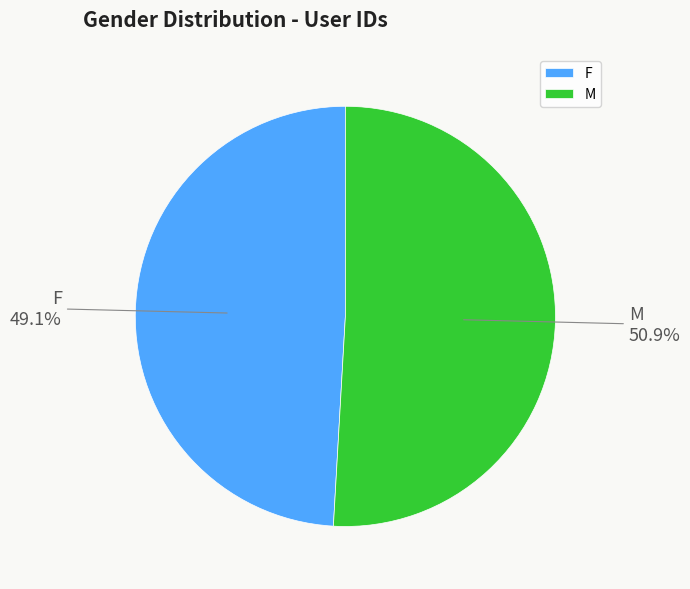

Which has a higher value, F or M?

M